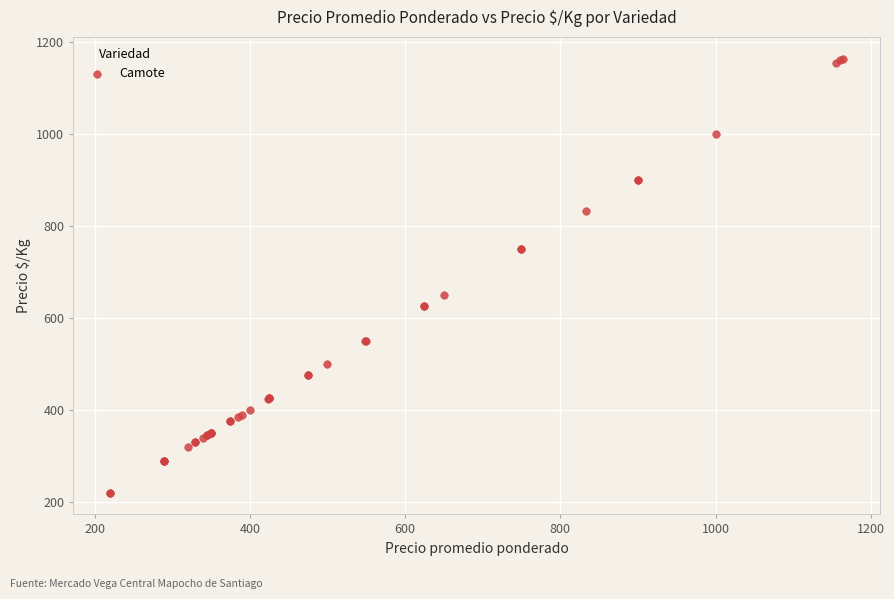

What Y value in the scatter plot is closest to 692?

650